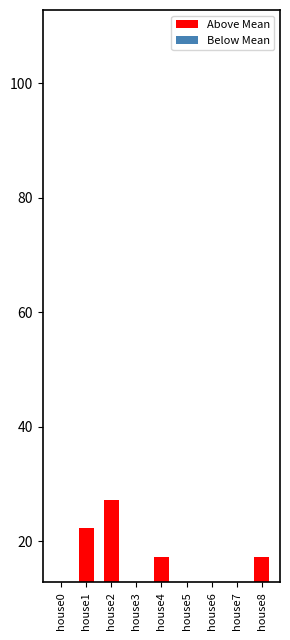

The value of Below Mean at house6 is -12.8. True or false?

True